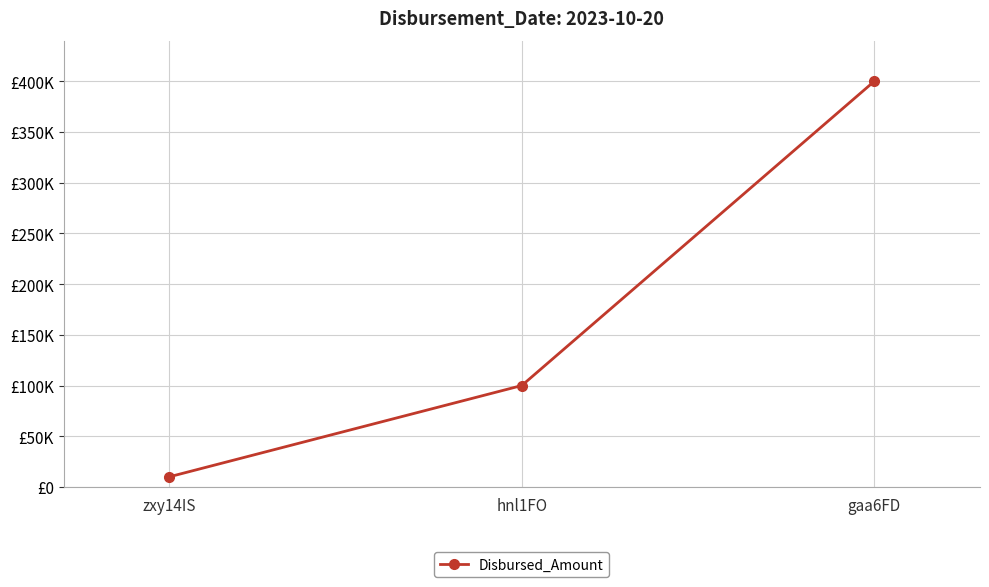

Reading left to right, what are all the values shown in this chart?

zxy14IS=10000	hnl1FO=100000	gaa6FD=400000